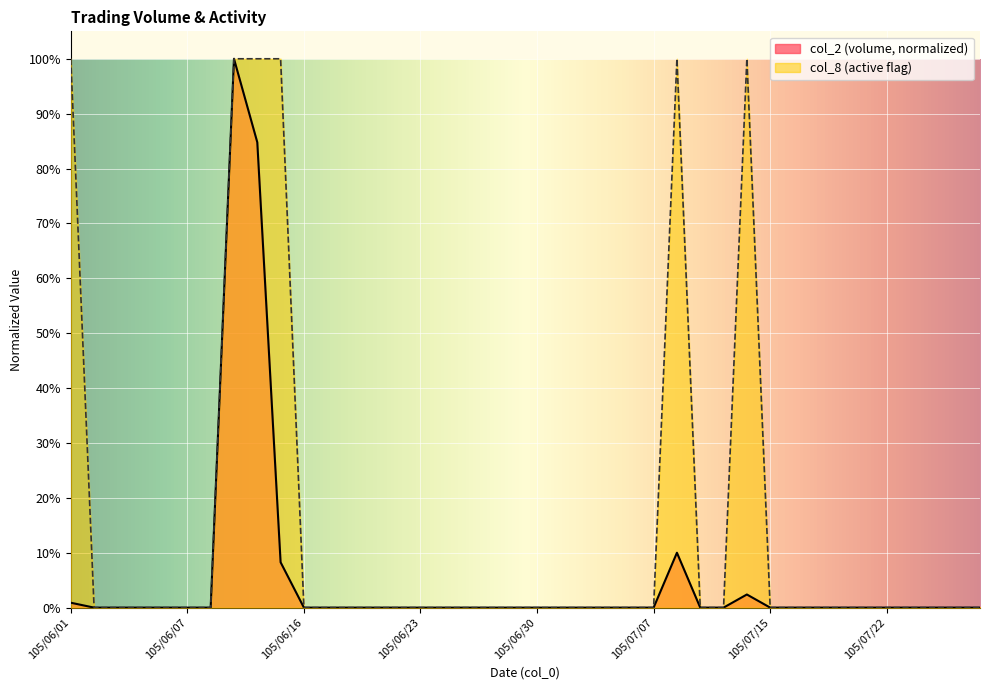

List the labels in order of col_2 value, smallest first.

105/06/02, 105/06/03, 105/06/04, 105/06/06, 105/06/07, 105/06/08, 105/06/16, 105/06/17, 105/06/20, 105/06/21, 105/06/22, 105/06/23, 105/06/24, 105/06/27, 105/06/28, 105/06/29, 105/06/30, 105/07/01, 105/07/04, 105/07/05, 105/07/06, 105/07/07, 105/07/12, 105/07/13, 105/07/15, 105/07/18, 105/07/19, 105/07/20, 105/07/21, 105/07/22, 105/07/25, 105/07/26, 105/07/27, 105/07/29, 105/06/01, 105/07/14, 105/06/15, 105/07/11, 105/06/14, 105/06/13